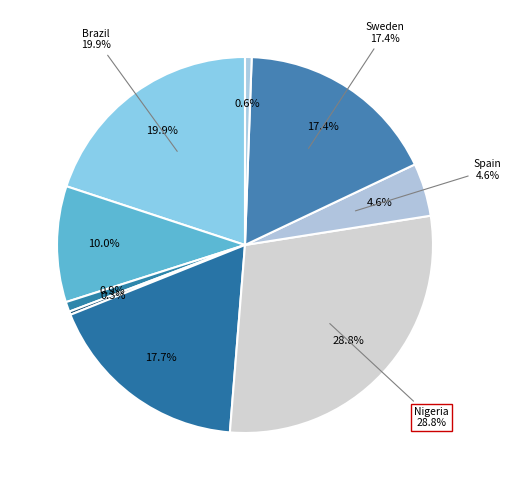

Which slice is the smallest?

Malawi